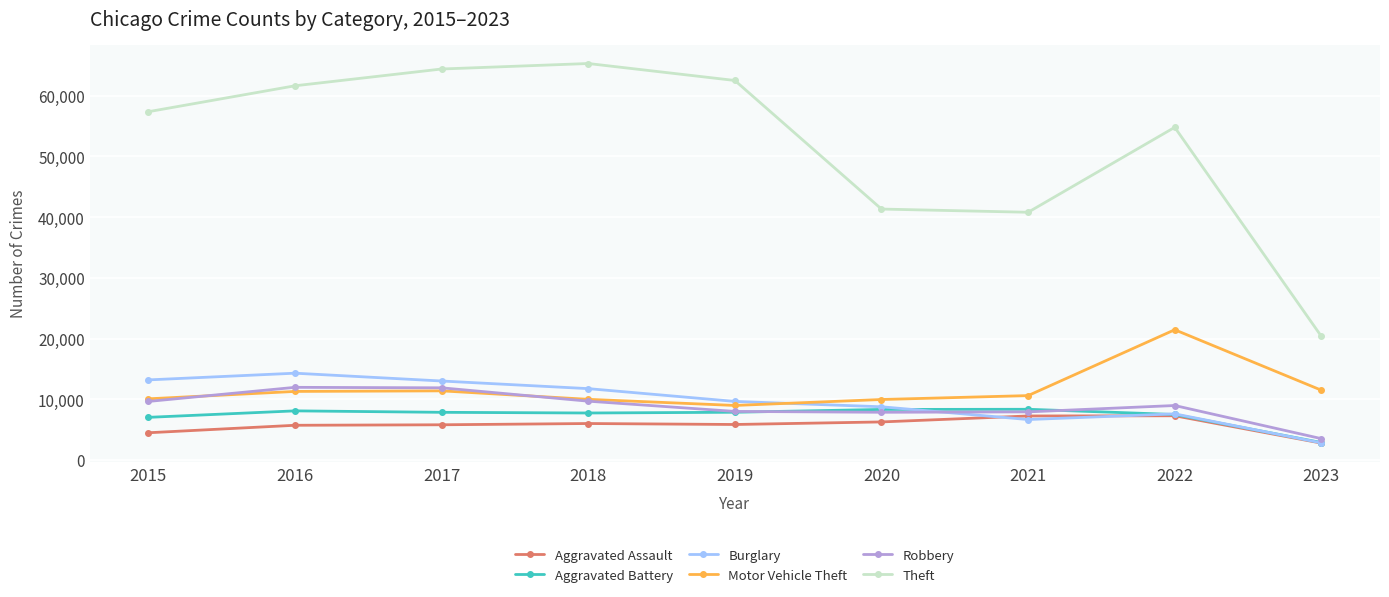

Which series has the widest spread of values?

Theft